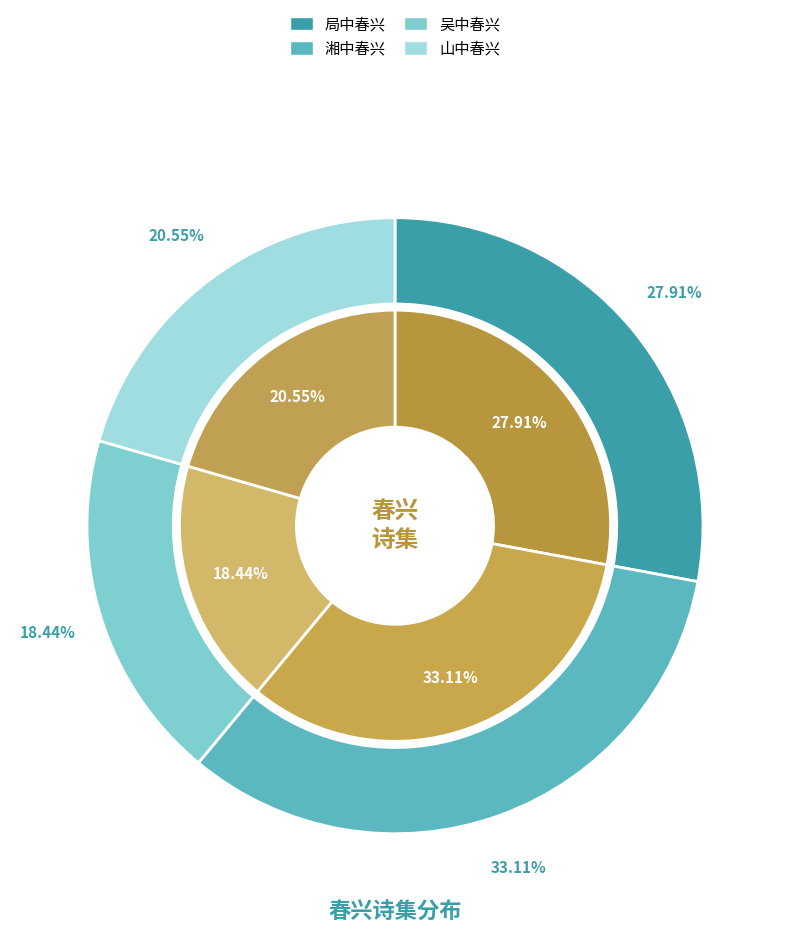

What is the change in value from 吴中春兴 to 山中春兴?

+76584